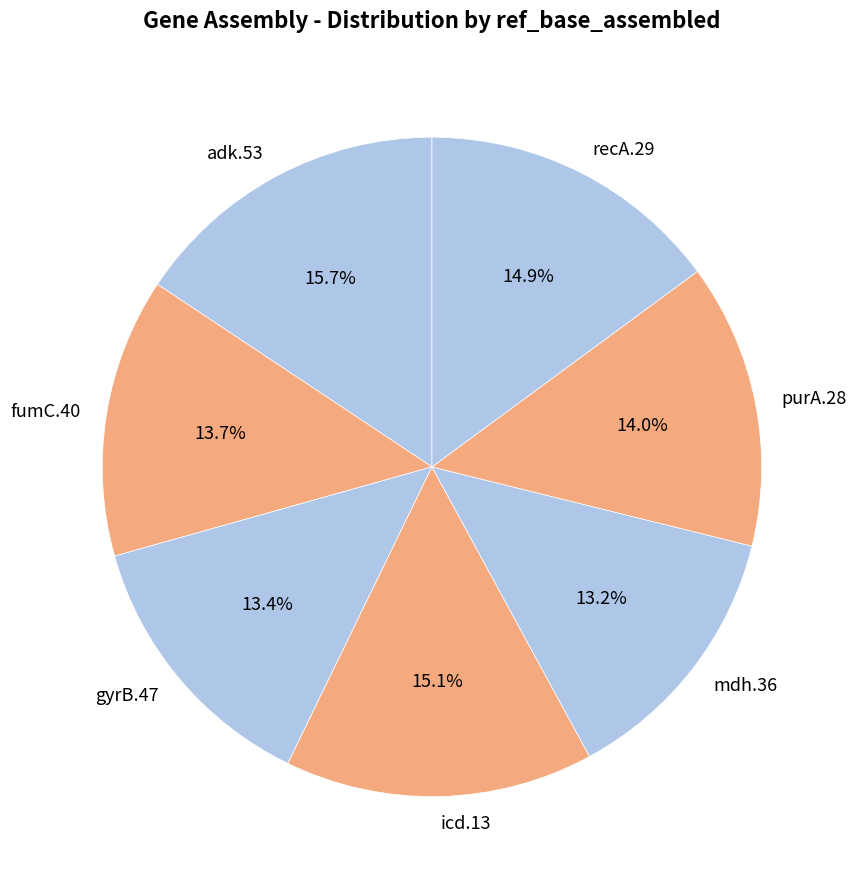

Approximately how many times larger is the value at adk.53 compared to icd.13?

1.0